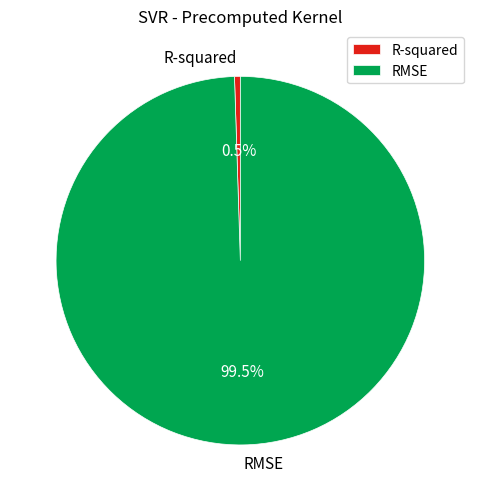

Which category accounts for the majority?

RMSE